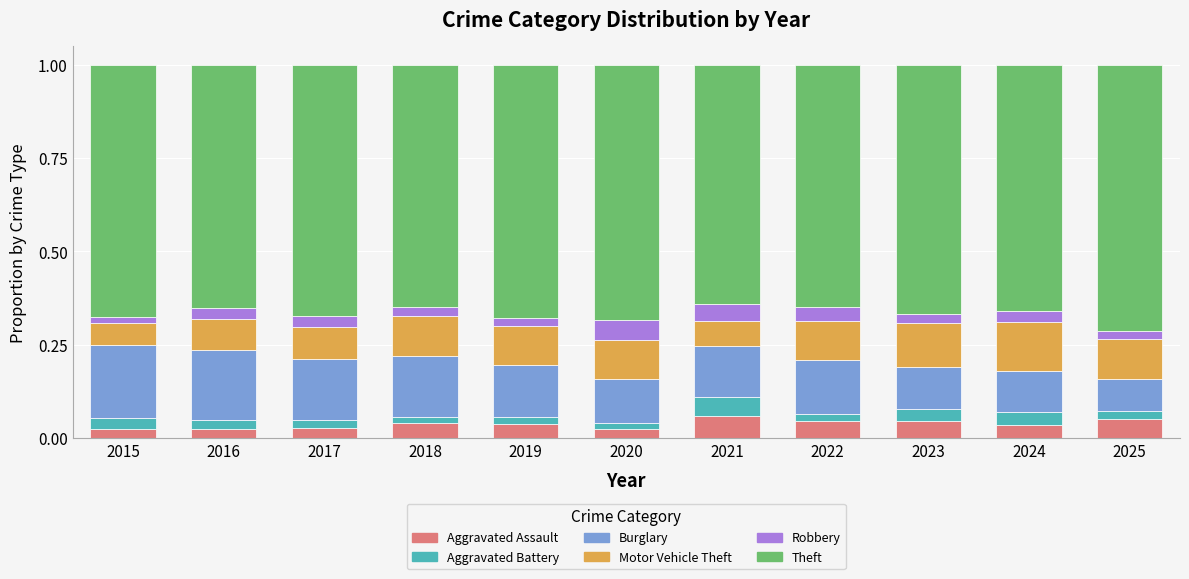

What is the total value across all series at 2025?

1.0